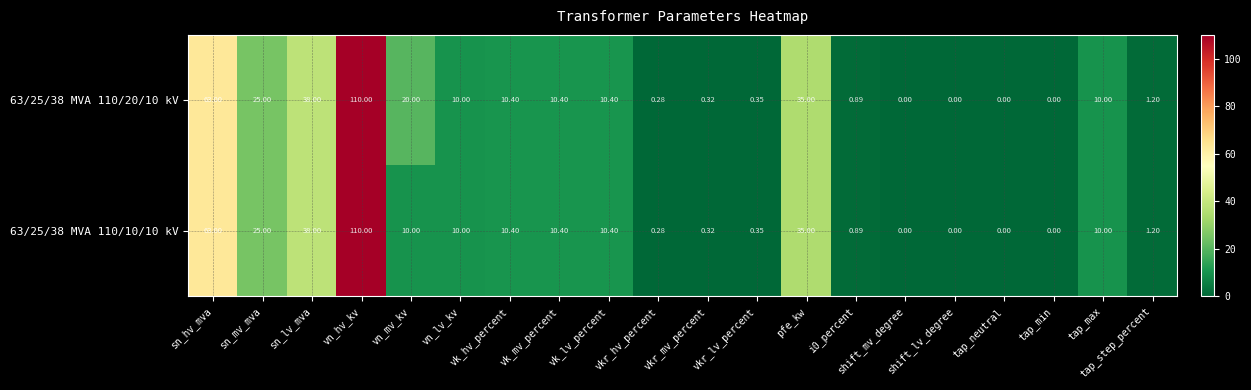

Where is 63/25/38 MVA 110/20/10 kV nearest to the value 55?

sn_hv_mva